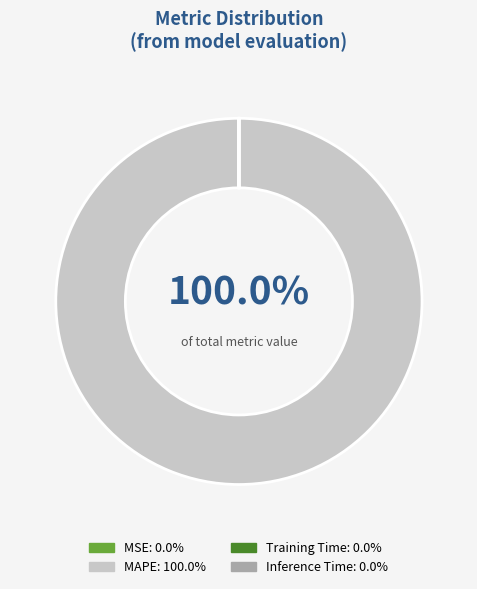

What percentage do Training Time and MAPE together represent?

100.0%